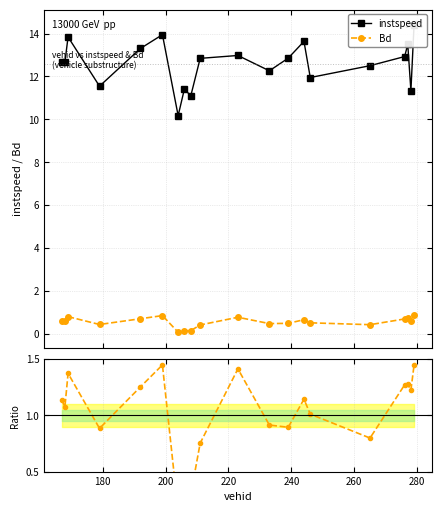

True or false: Bd has more than 2 points higher than both neighbors.

True